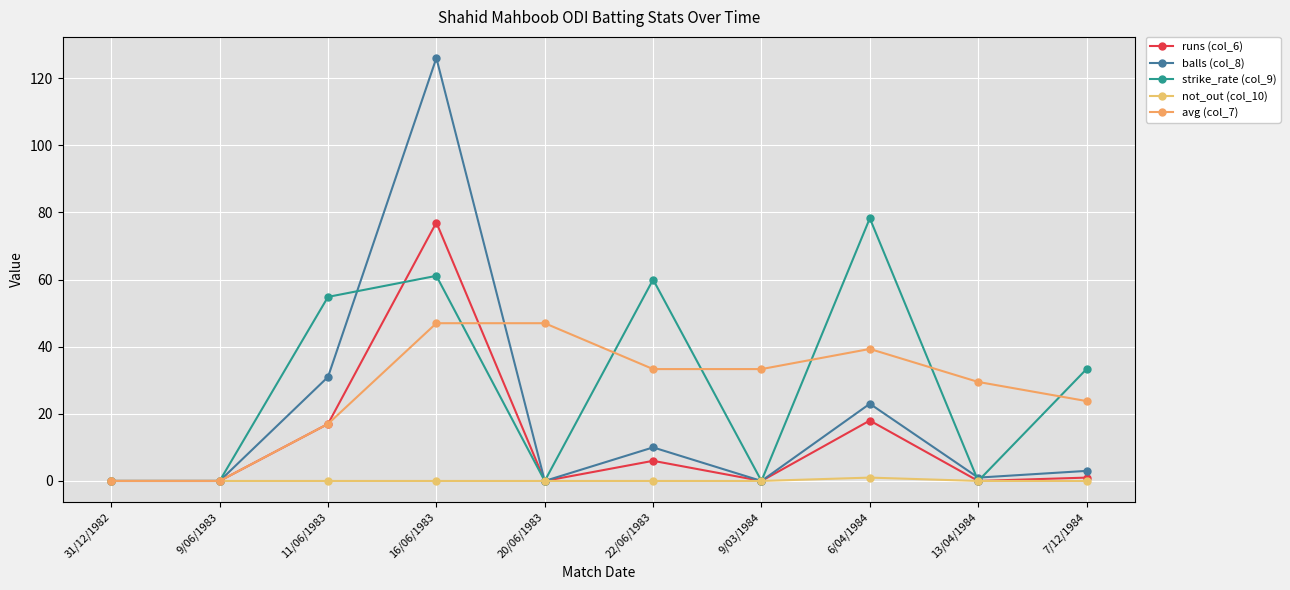

How many values in the avg (col_7) series exceed 33?

5